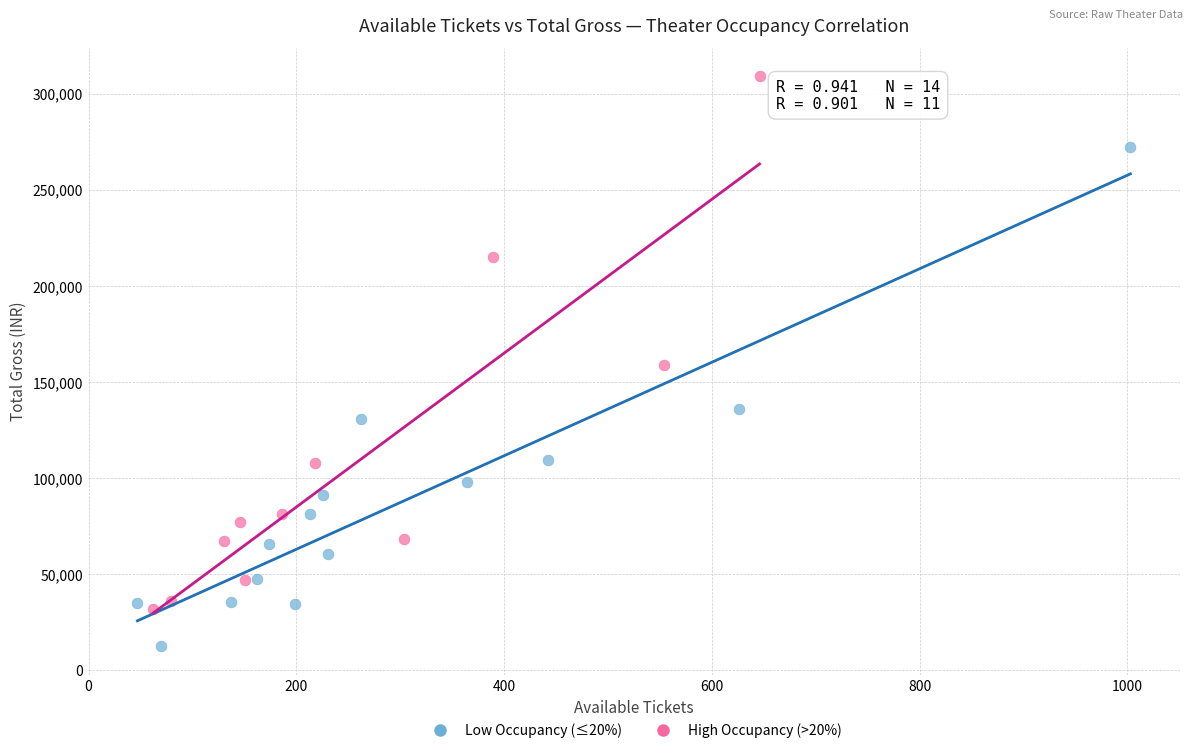

Which series reaches the maximum Y coordinate?

High Occupancy (>20%)